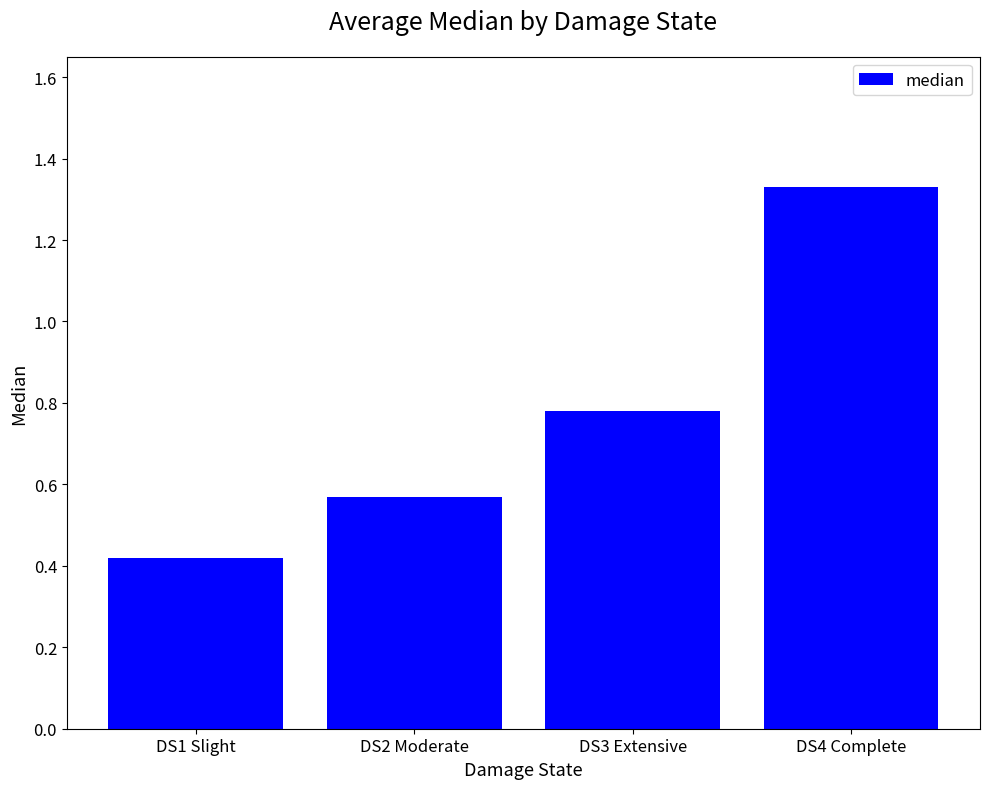

Which label corresponds to the smallest value in the chart?

DS1 Slight